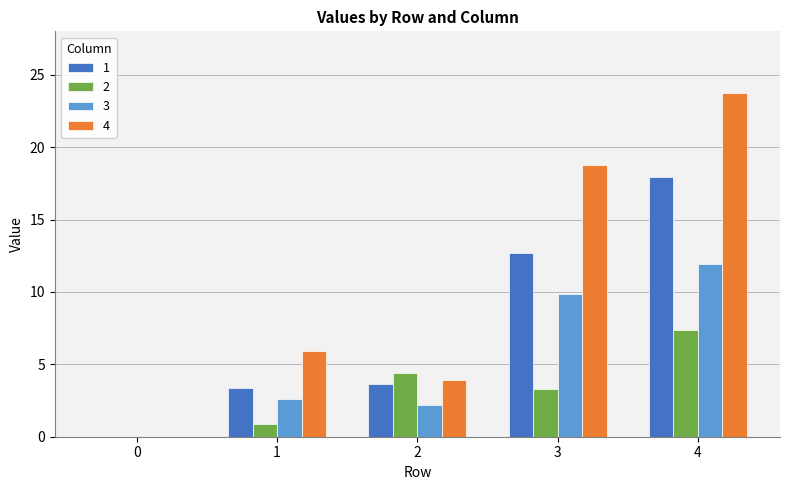

Does the chart contain stacked bars?

No